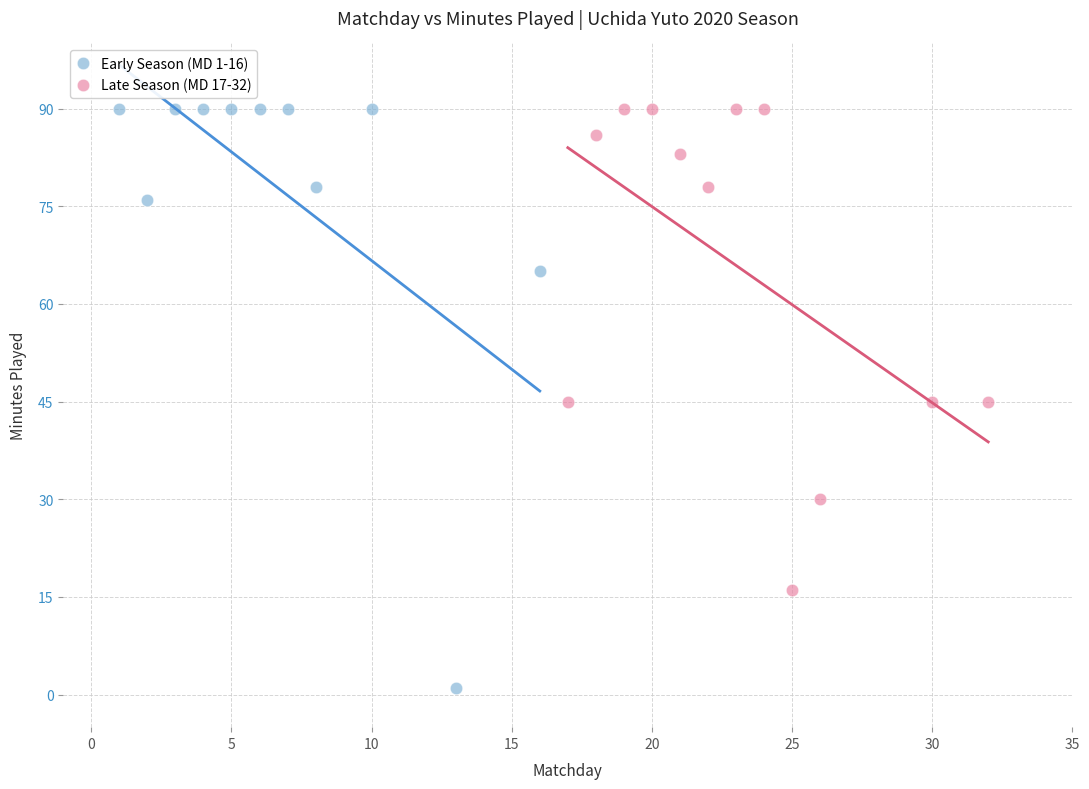

Which series has the widest spread of Y values?

Early Season (MD 1-16)